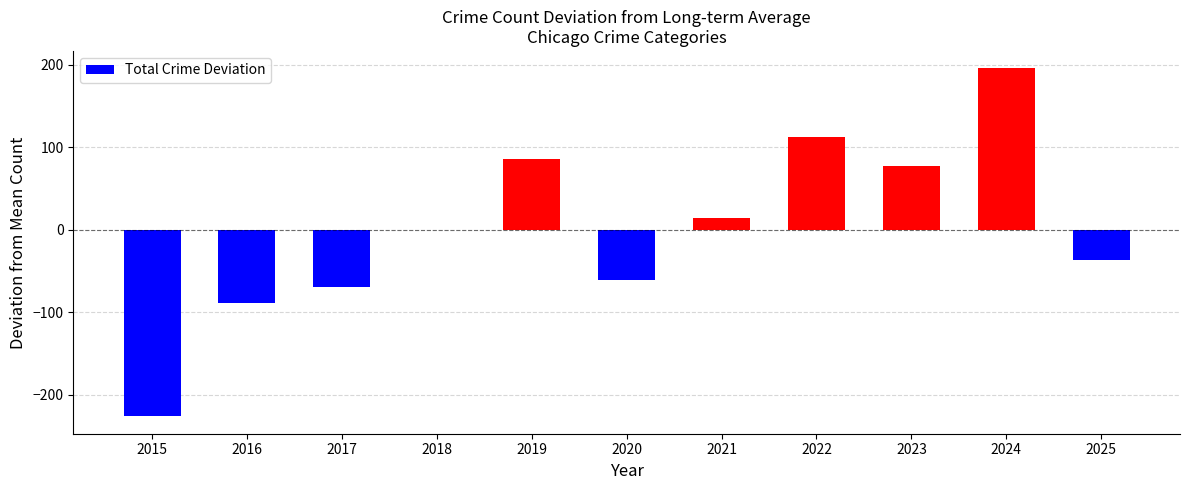

What is the sum of the values at 2022 and 2016?

23.1